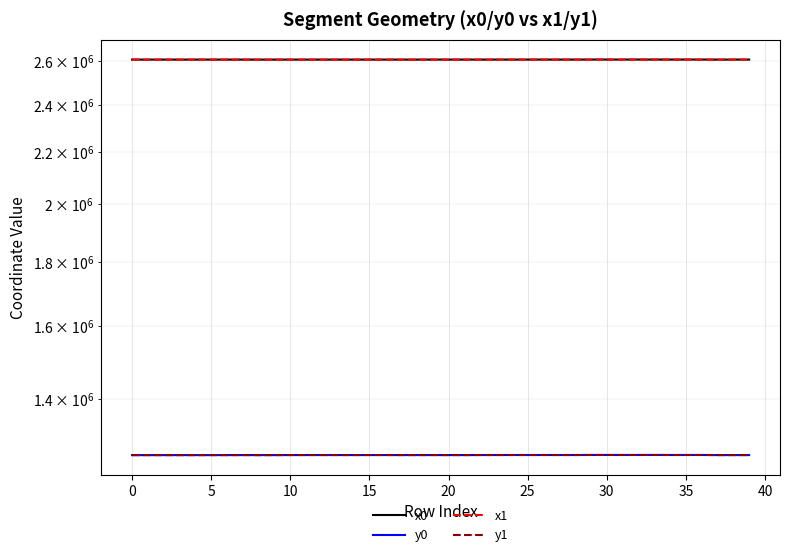

Is the value of y0 at 30 greater than the value of y1 at 19?

No